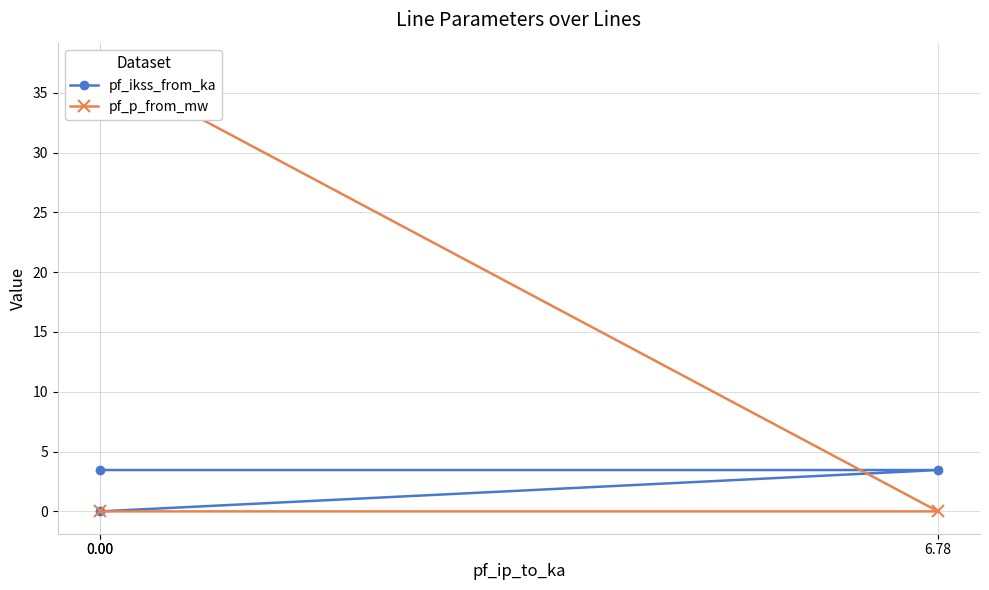

What is the approximate value of pf_ikss_from_ka at 6.78?

3.5